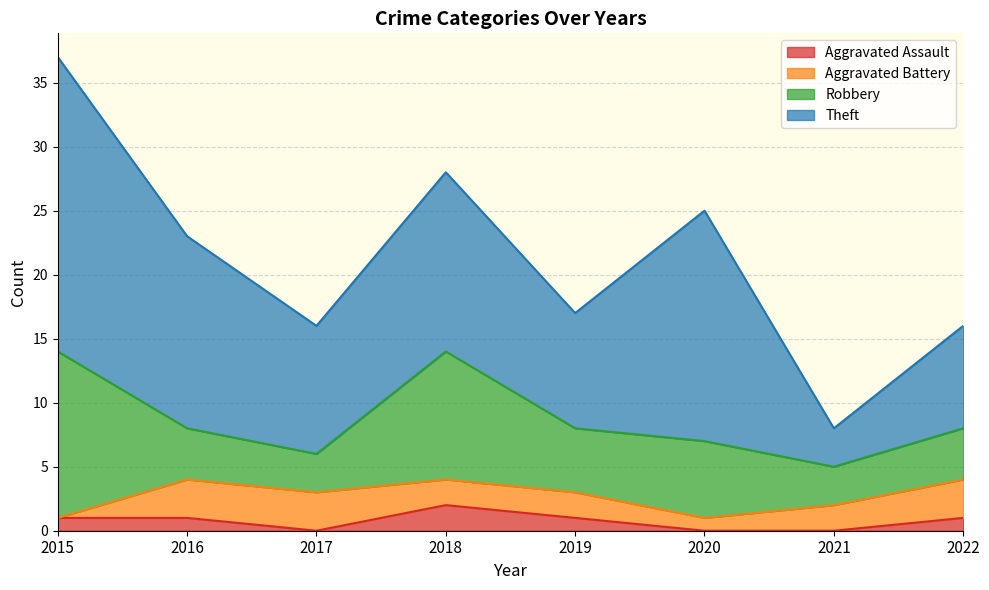

What is the difference between the Aggravated Assault values at 2021 and 2019?

1